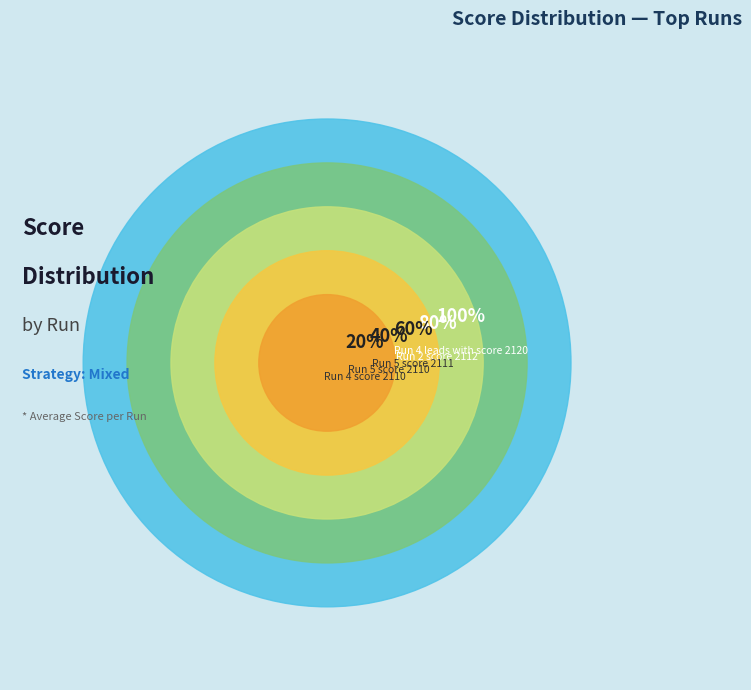

Is there a majority slice in this chart?

No